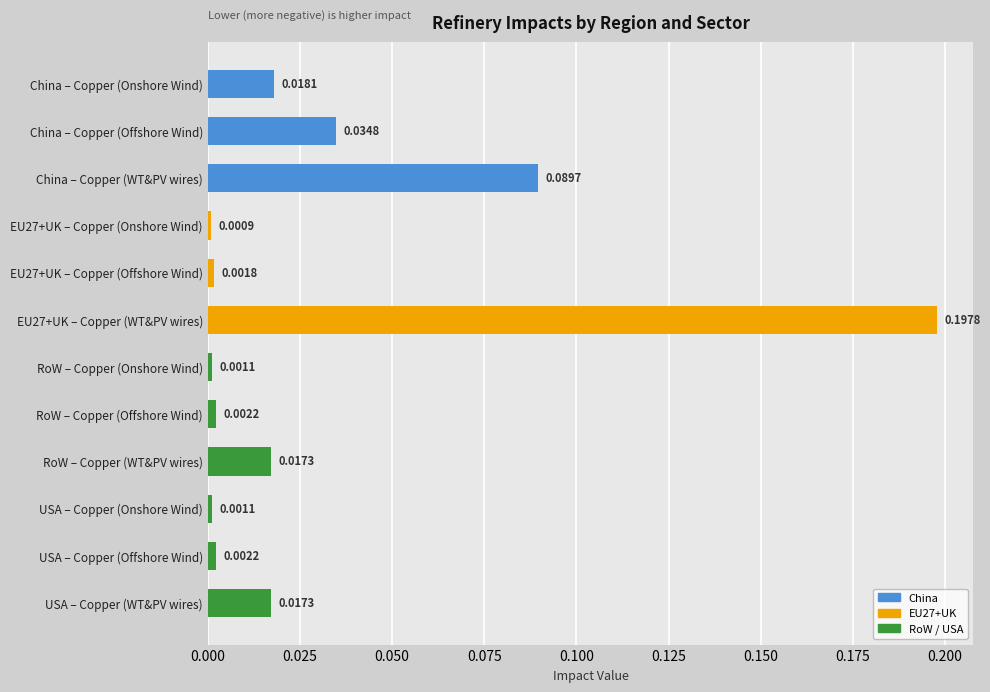

What is the label of the 3rd bar from the bottom?

USA – Copper (Onshore Wind)